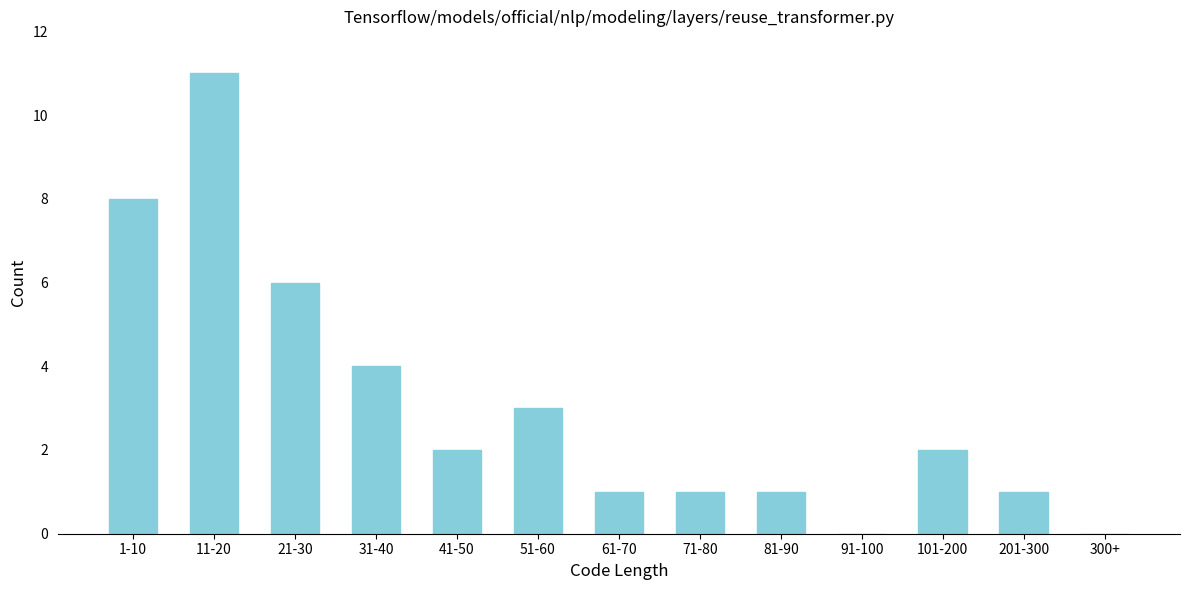

Reading right to left, what are all the values shown in this chart?

300+=0	201-300=1	101-200=2	91-100=0	81-90=1	71-80=1	61-70=1	51-60=3	41-50=2	31-40=4	21-30=6	11-20=11	1-10=8